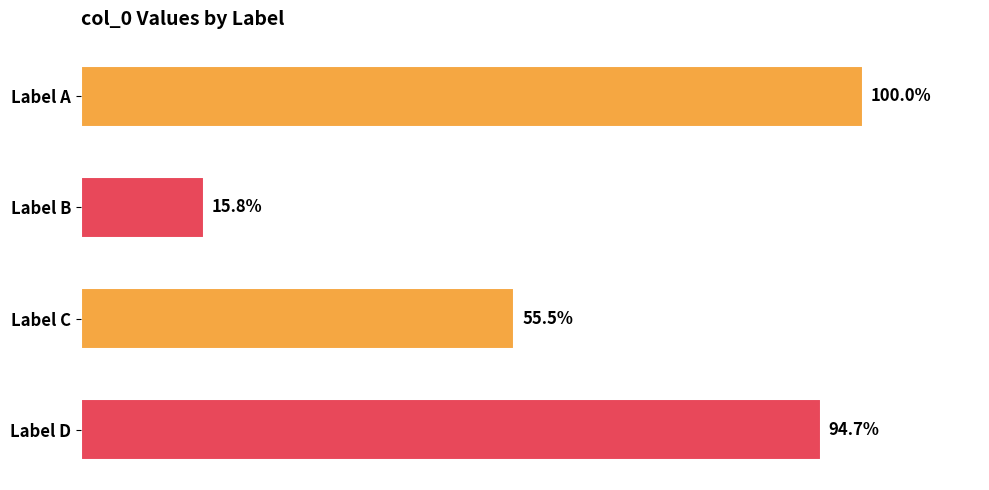

Are the bars horizontal?

Yes